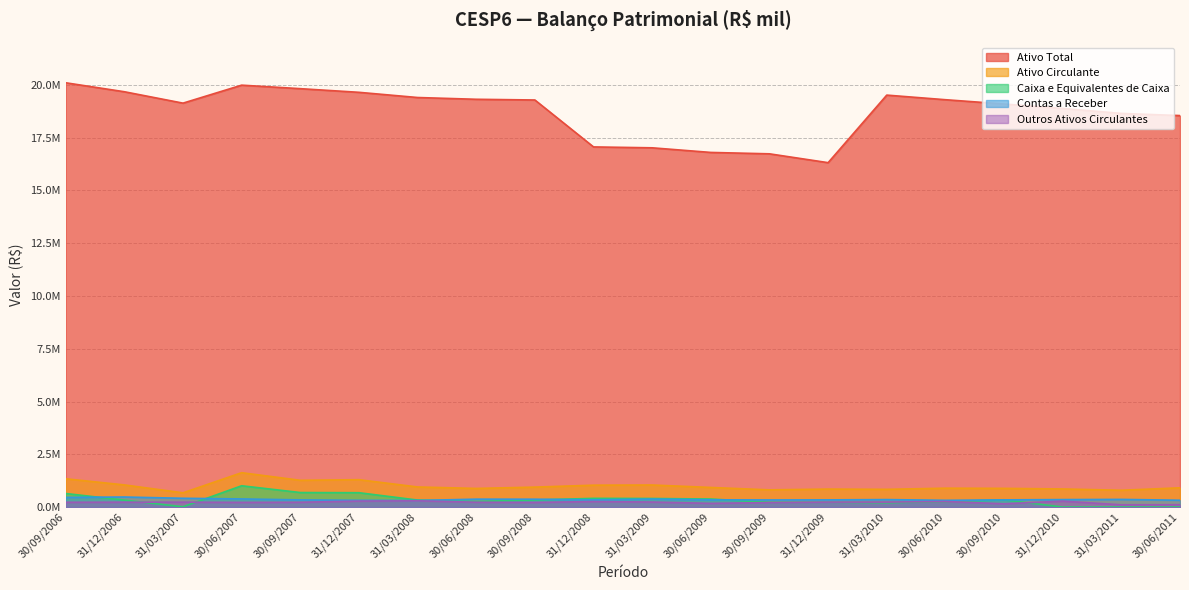

How many data points in Ativo Total are less than 19284187?

10